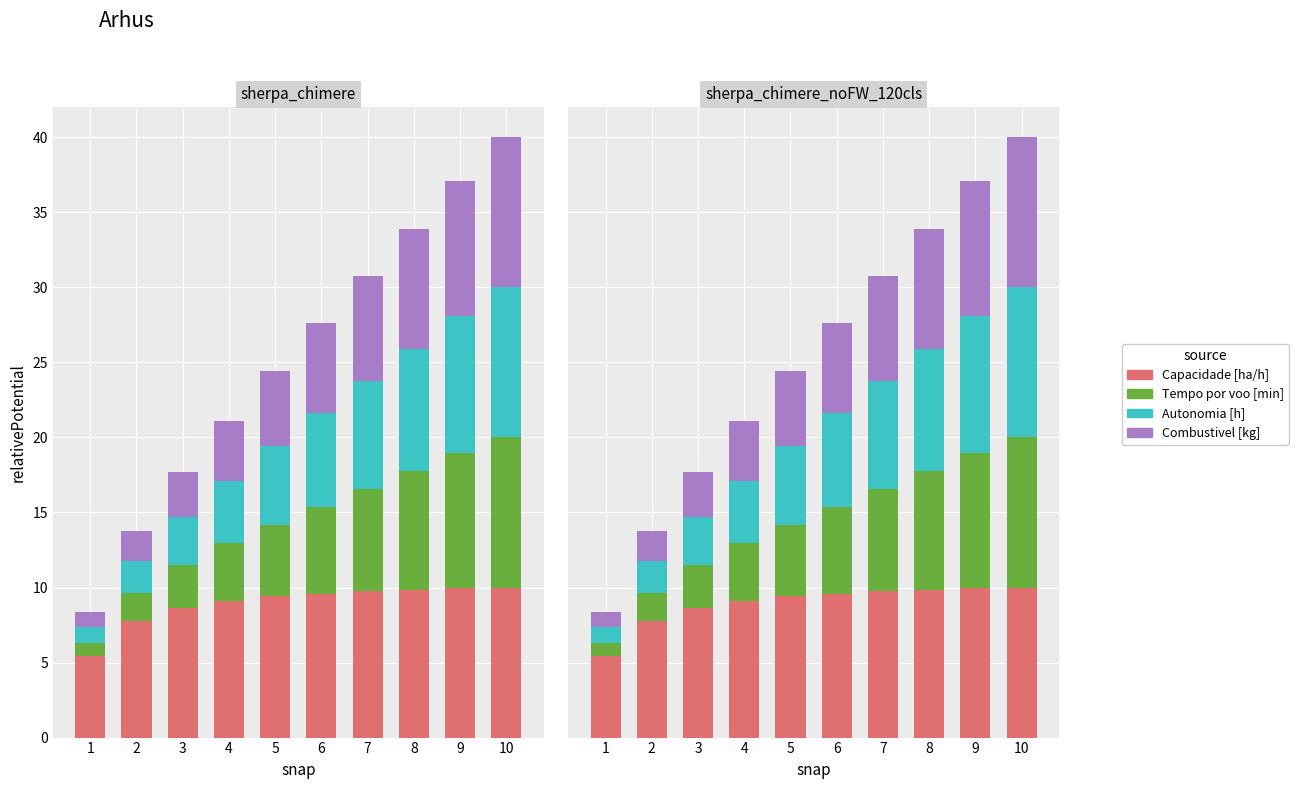

Which label corresponds to the largest value in the chart?

10